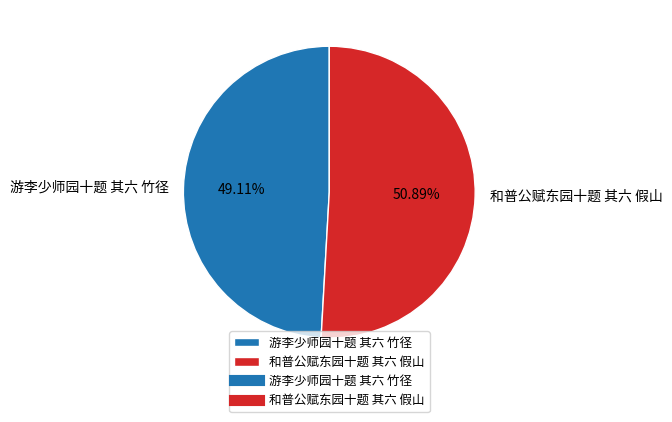

Does 和普公赋东园十题 其六 假山 represent more than half of the total?

Yes